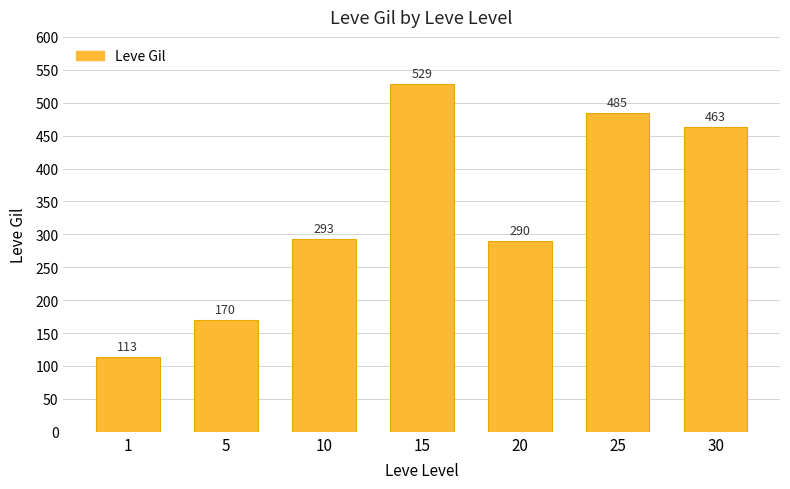

What is the sum of the values at 20 and 5?

460